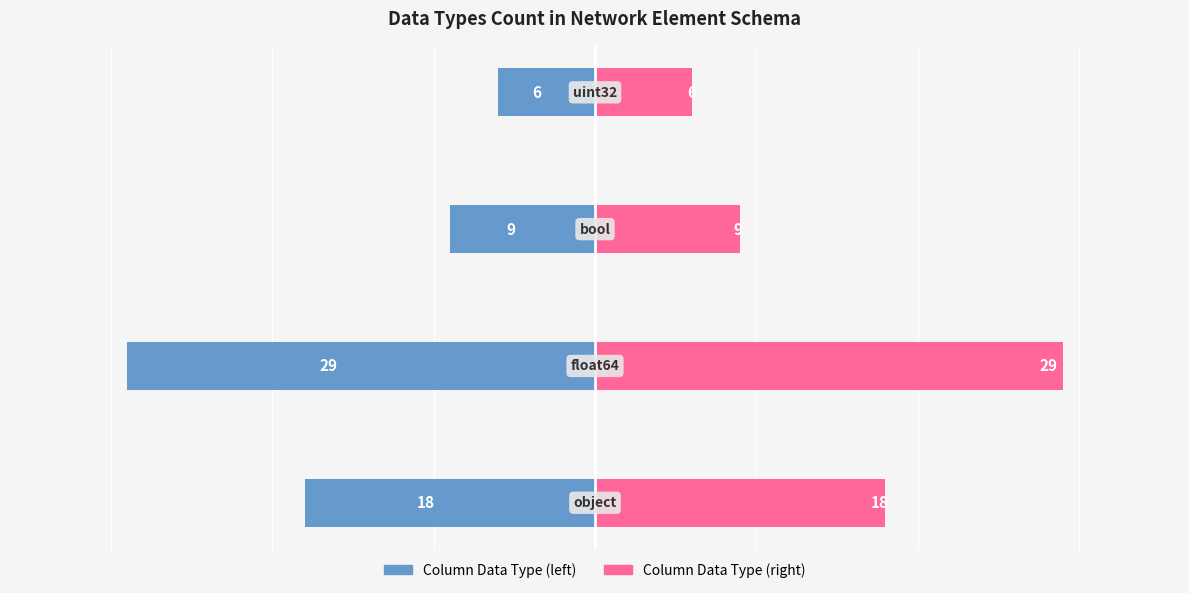

What is the difference between the count (blue) values at 3 and 2?

3